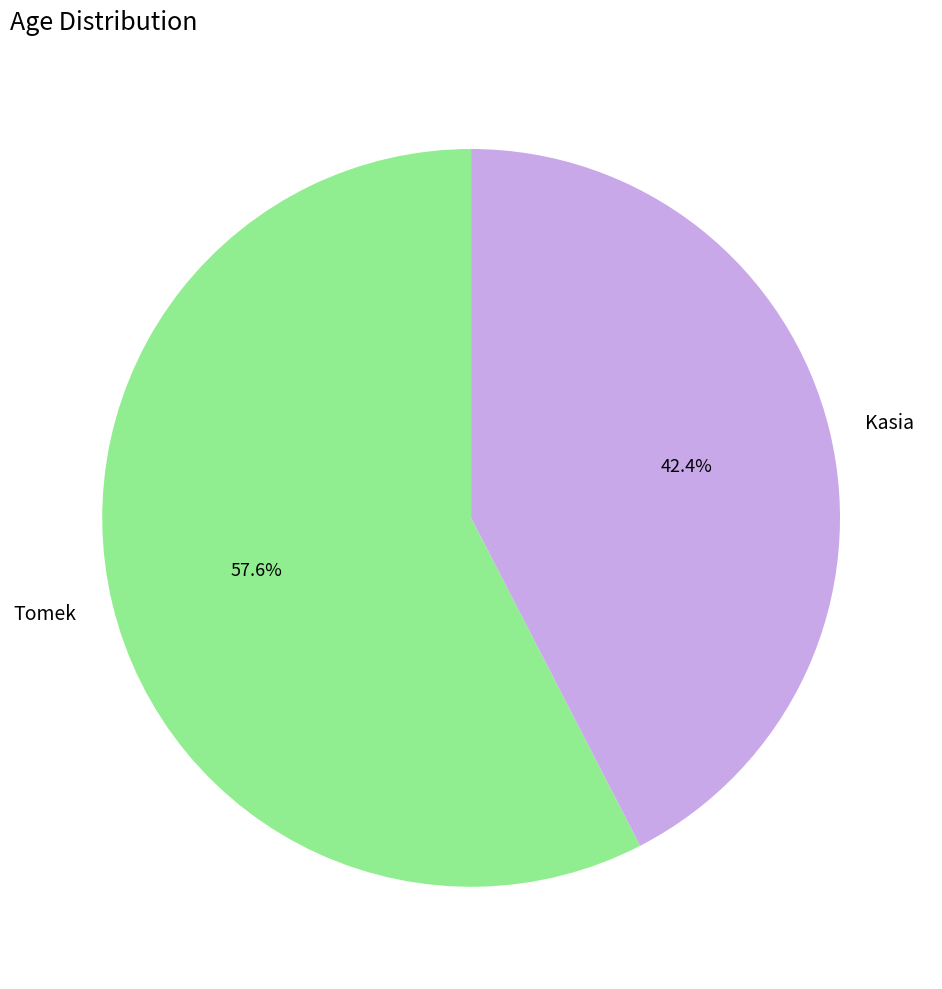

What percentage do Kasia and Tomek together represent?

100.0%